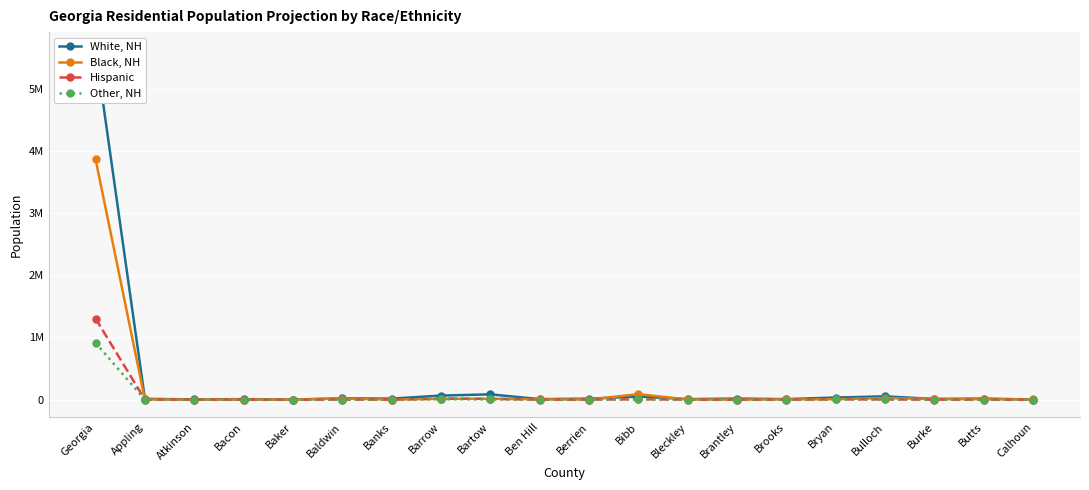

What value does the Hispanic series have at Bibb, to the nearest 50?

5600